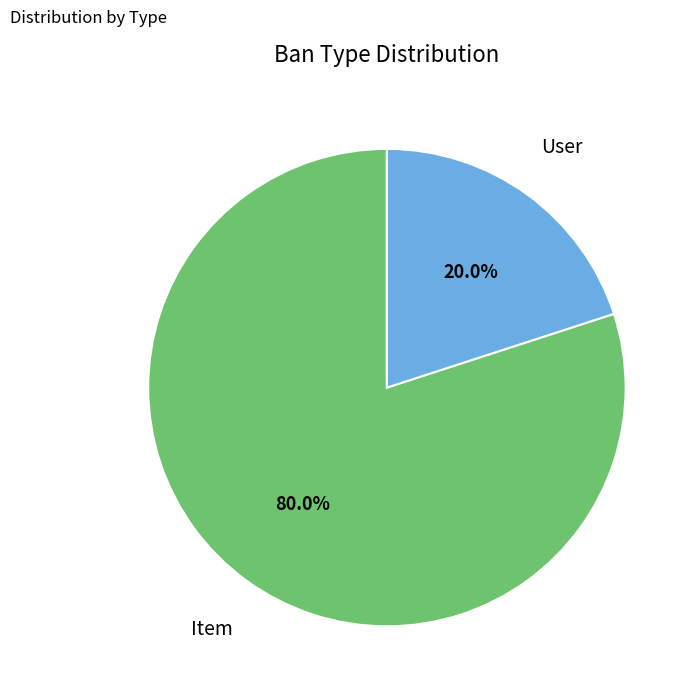

Which category has the biggest portion of the pie?

Item